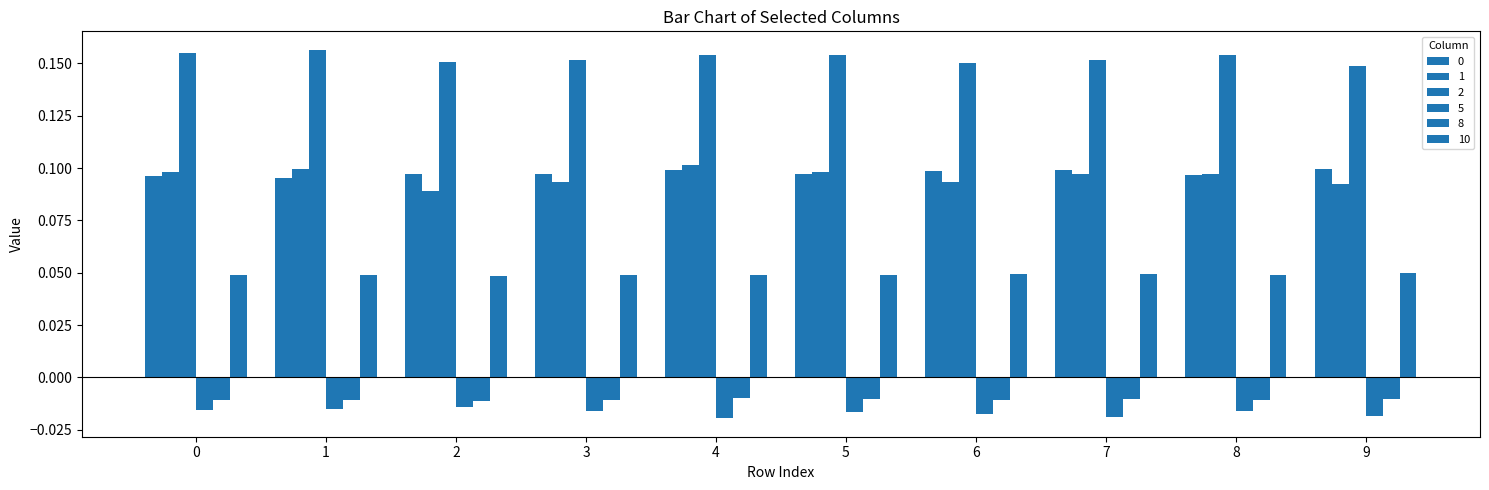

How many bars are there in total?

60